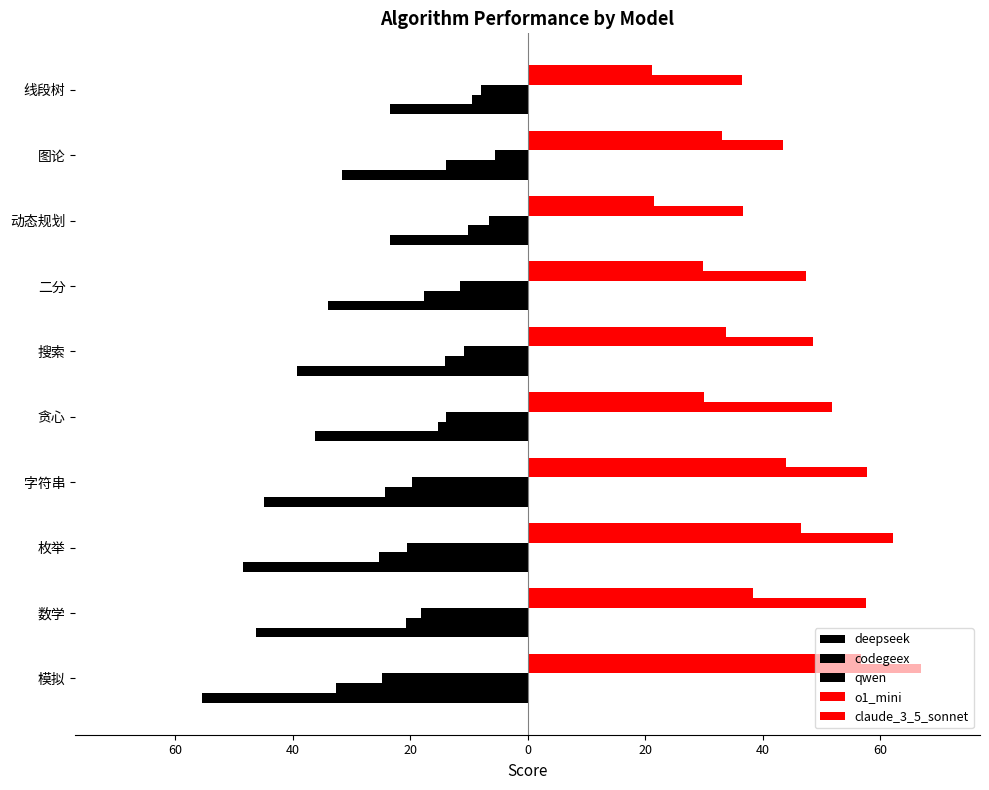

How many values in the o1_mini series are below 51?

5